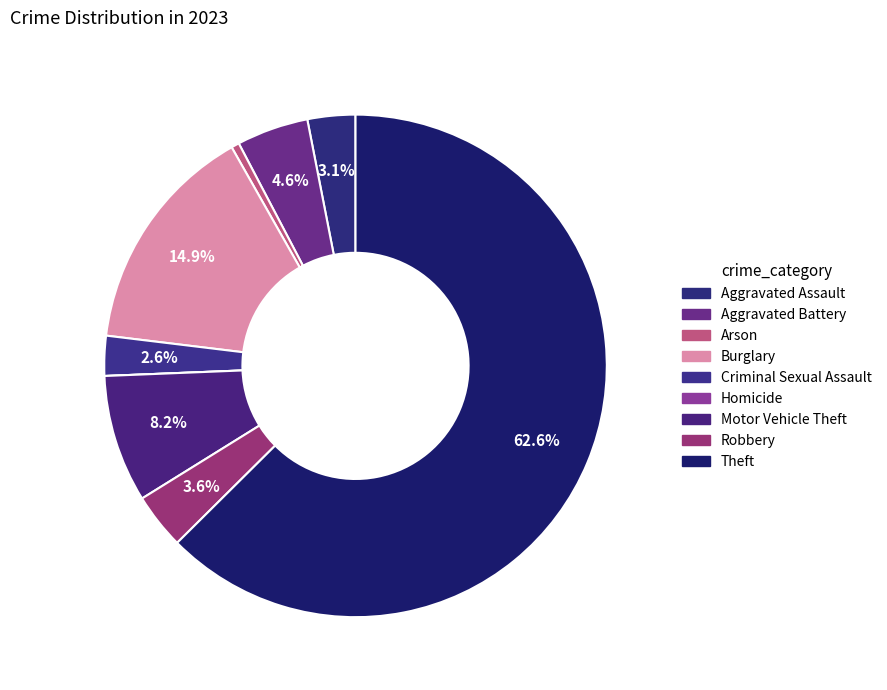

What is the largest slice in the pie chart?

Theft